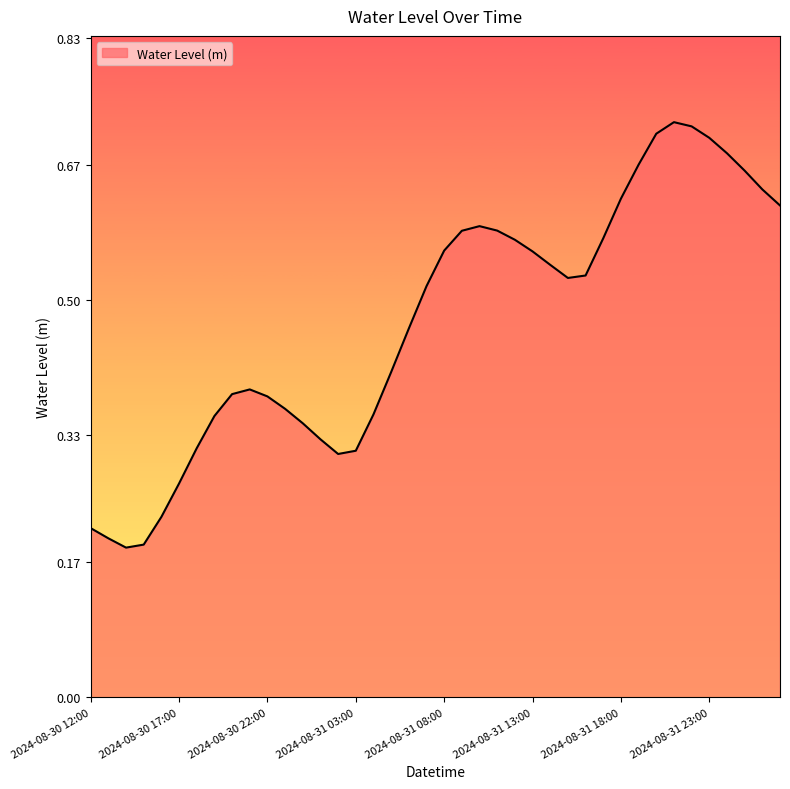

Does the chart have visible grid lines?

No